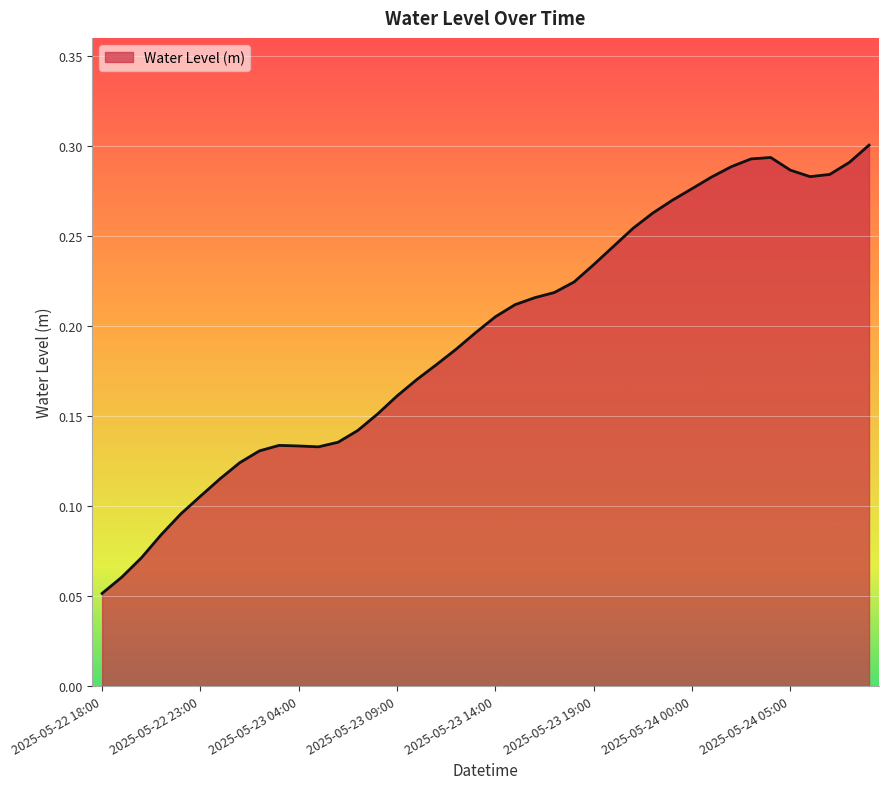

Reading right to left, what are all the values shown in this chart?

2025-05-24 09:00=0.3	2025-05-24 08:00=0.3	2025-05-24 07:00=0.3	2025-05-24 06:00=0.3	2025-05-24 05:00=0.3	2025-05-24 04:00=0.3	2025-05-24 03:00=0.3	2025-05-24 02:00=0.3	2025-05-24 01:00=0.3	2025-05-24 00:00=0.3	2025-05-23 23:00=0.3	2025-05-23 22:00=0.3	2025-05-23 21:00=0.3	2025-05-23 20:00=0.2	2025-05-23 19:00=0.2	2025-05-23 18:00=0.2	2025-05-23 17:00=0.2	2025-05-23 16:00=0.2	2025-05-23 15:00=0.2	2025-05-23 14:00=0.2	2025-05-23 13:00=0.2	2025-05-23 12:00=0.2	2025-05-23 11:00=0.2	2025-05-23 10:00=0.2	2025-05-23 09:00=0.2	2025-05-23 08:00=0.2	2025-05-23 07:00=0.1	2025-05-23 06:00=0.1	2025-05-23 05:00=0.1	2025-05-23 04:00=0.1	2025-05-23 03:00=0.1	2025-05-23 02:00=0.1	2025-05-23 01:00=0.1	2025-05-23 00:00=0.1	2025-05-22 23:00=0.1	2025-05-22 22:00=0.1	2025-05-22 21:00=0.1	2025-05-22 20:00=0.1	2025-05-22 19:00=0.1	2025-05-22 18:00=0.1